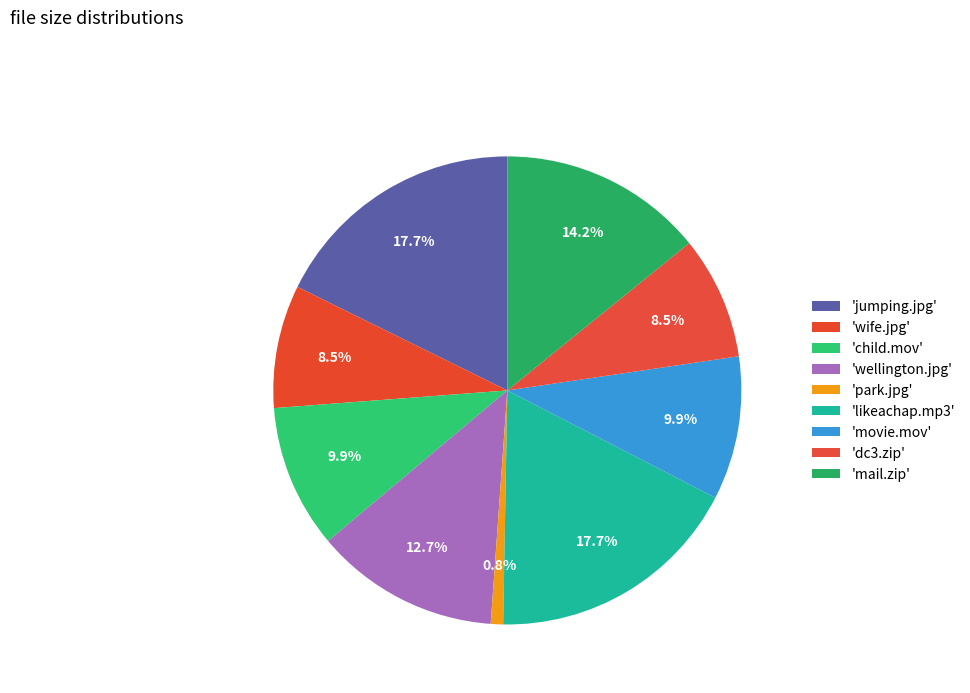

Count the number of slices in the pie.

9